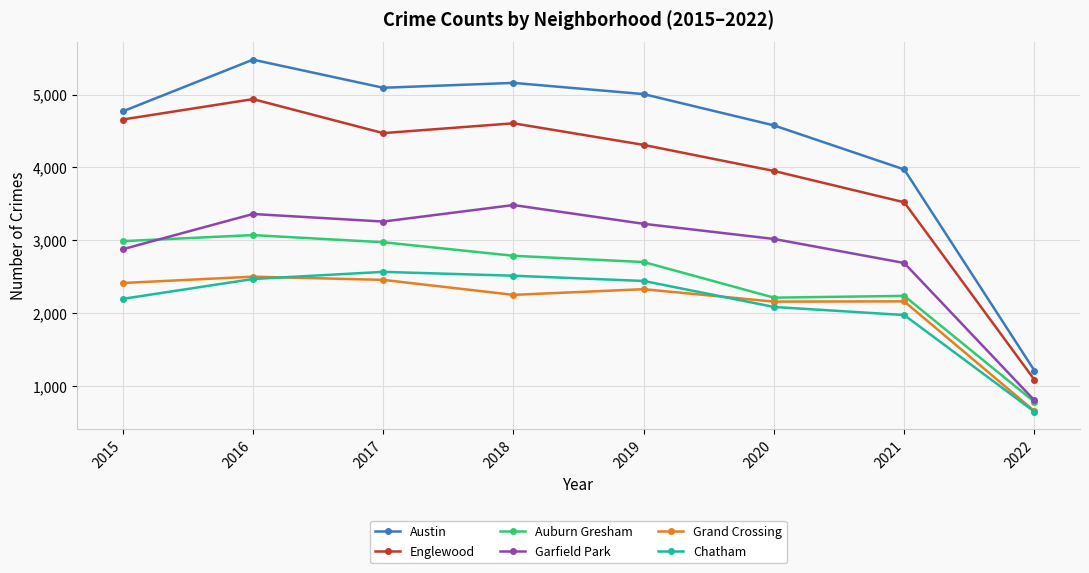

What is the difference between the second highest and second lowest values in the Auburn Gresham series?

776